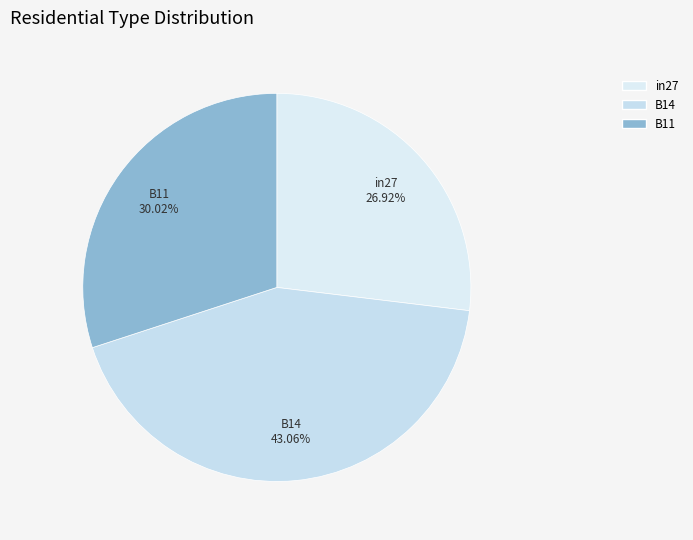

Which slice is the smallest?

in27